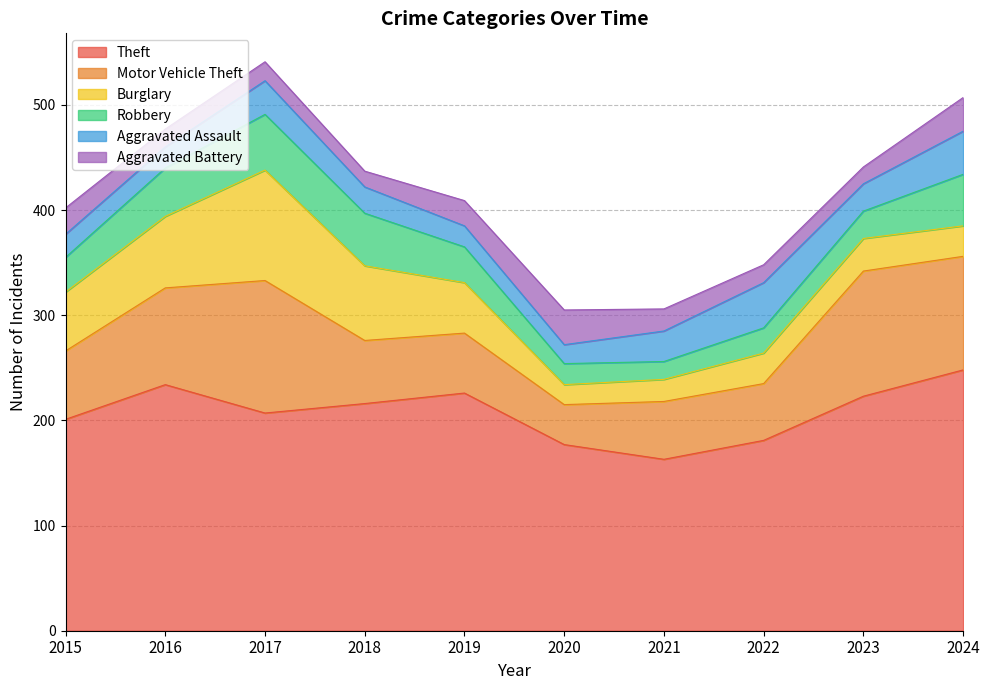

Which series changed the most between 2016 and 2021?

Theft